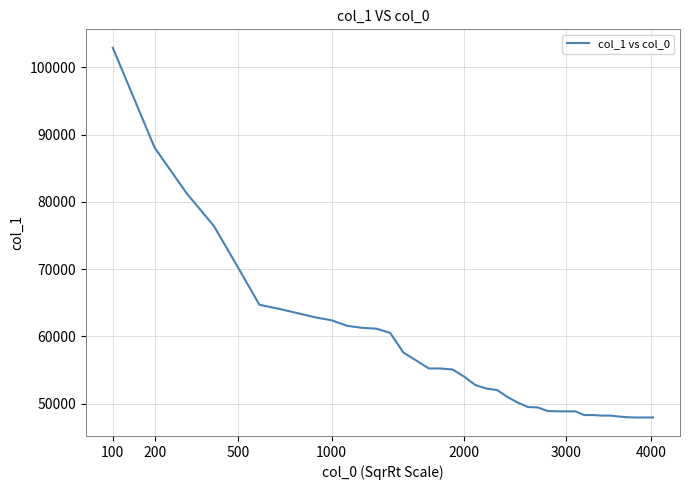

How many categories are shown in the chart?

40